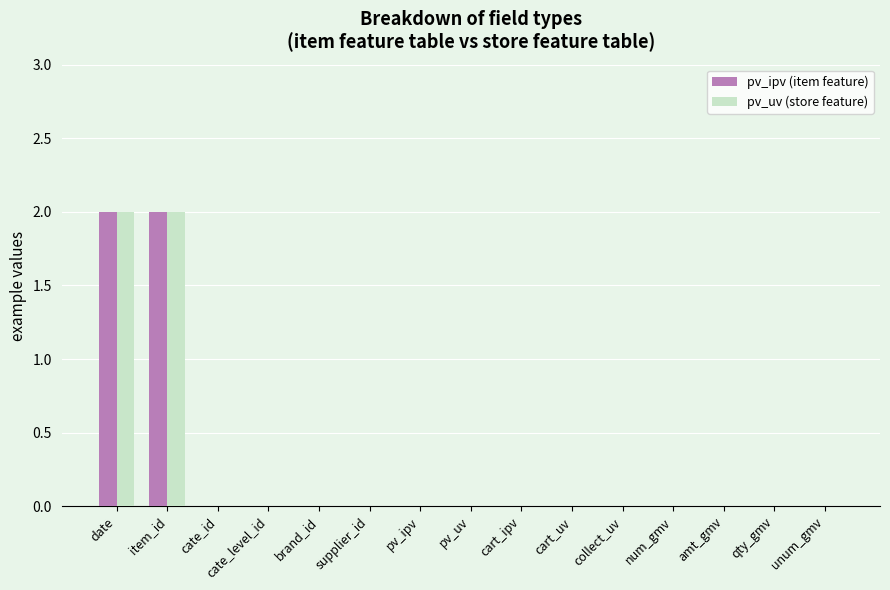

The value of pv_ipv (item feature) at cate_level_id is 1. True or false?

False